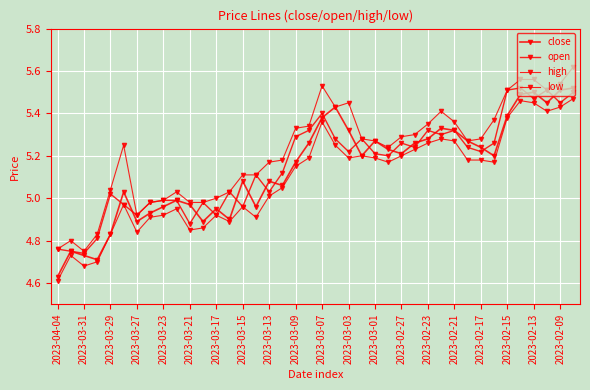

True or false: open and high cross at least once.

False